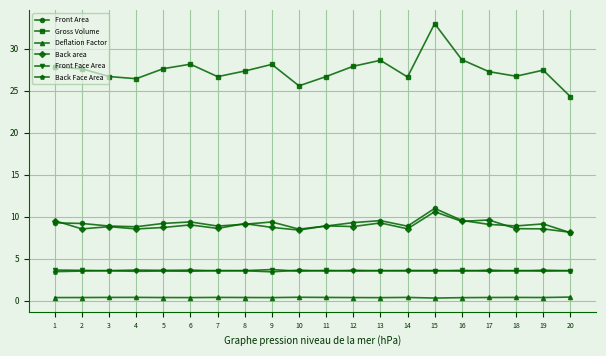

What are all the series names shown in the legend?

Front Area, Gross Volume, Deflation Factor, Back area, Front Face Area, Back Face Area